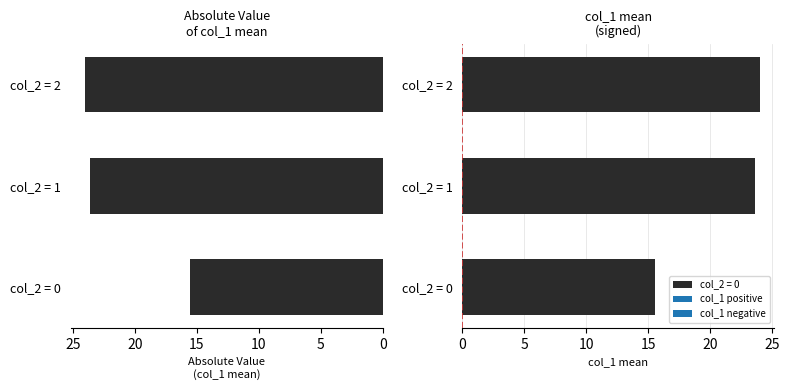

How many series are shown in this chart?

1